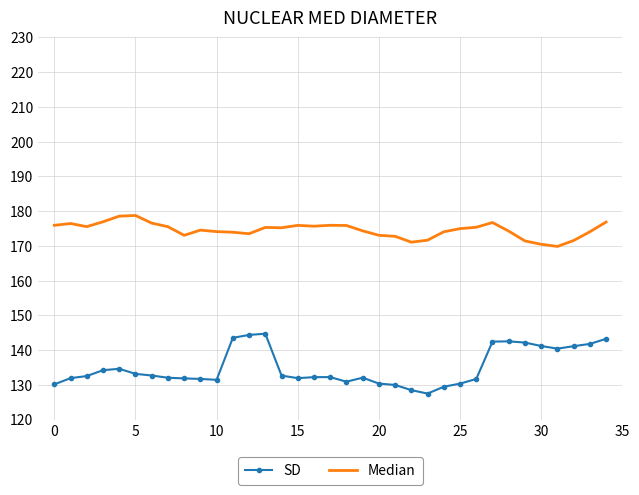

What is the difference between the maximum and minimum values in the SD series?

17.2